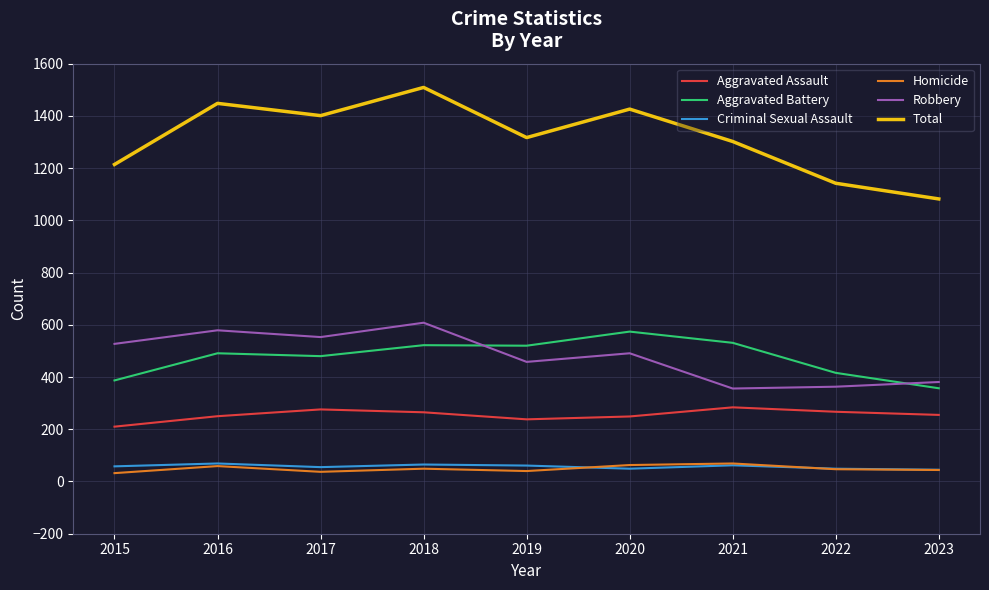

Does the chart have visible grid lines?

Yes